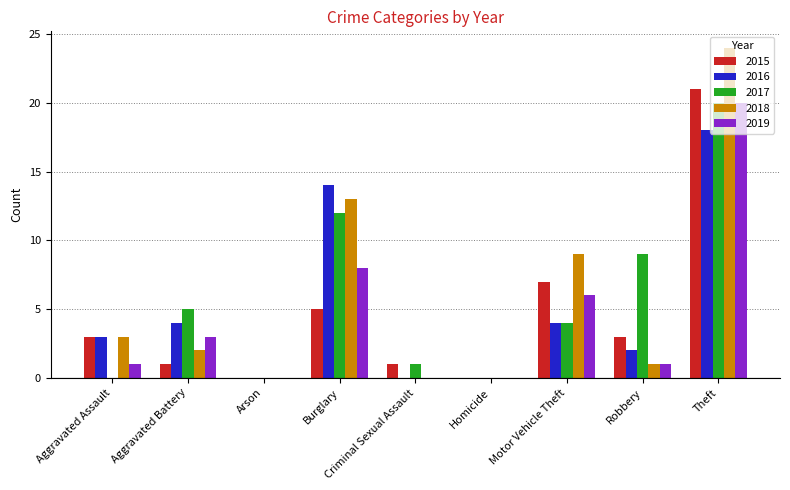

Between Arson and Robbery, which series saw the biggest shift?

2017